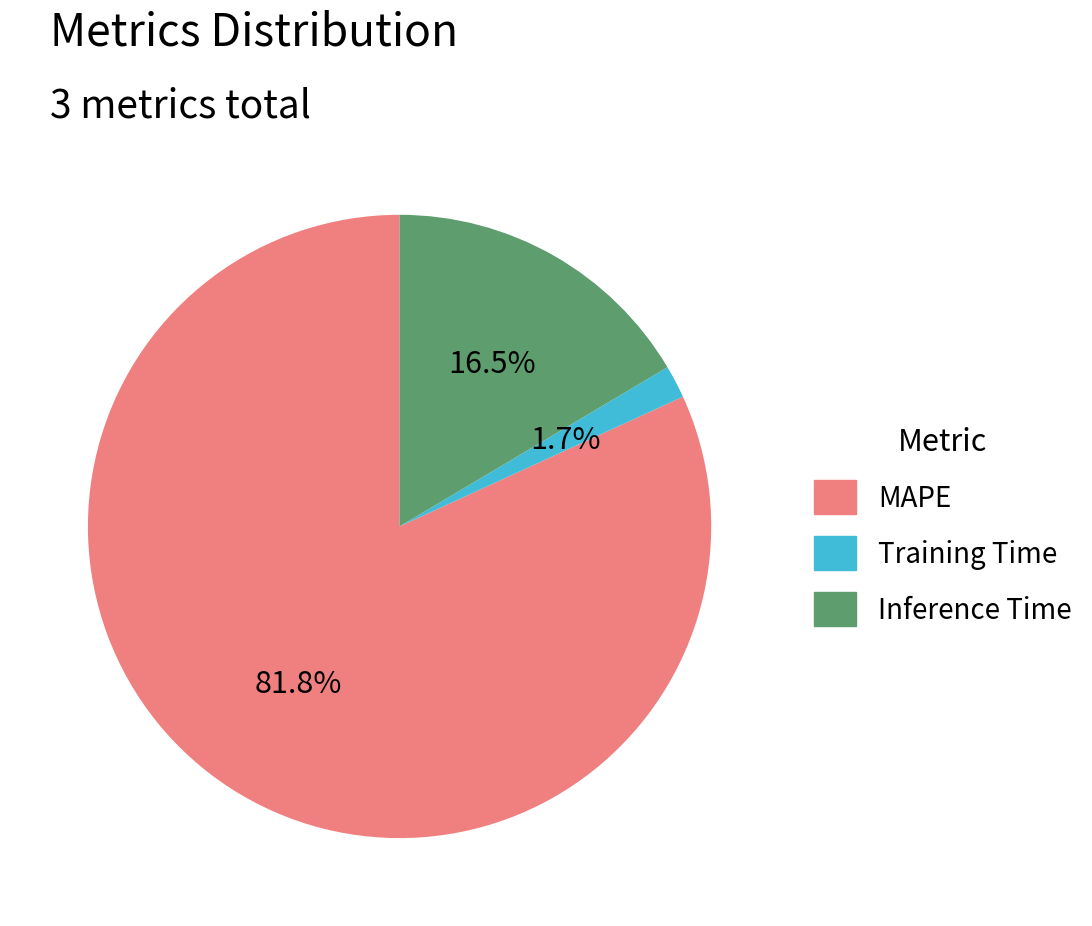

Approximately how many times larger is the value at Inference Time compared to MAPE?

0.2